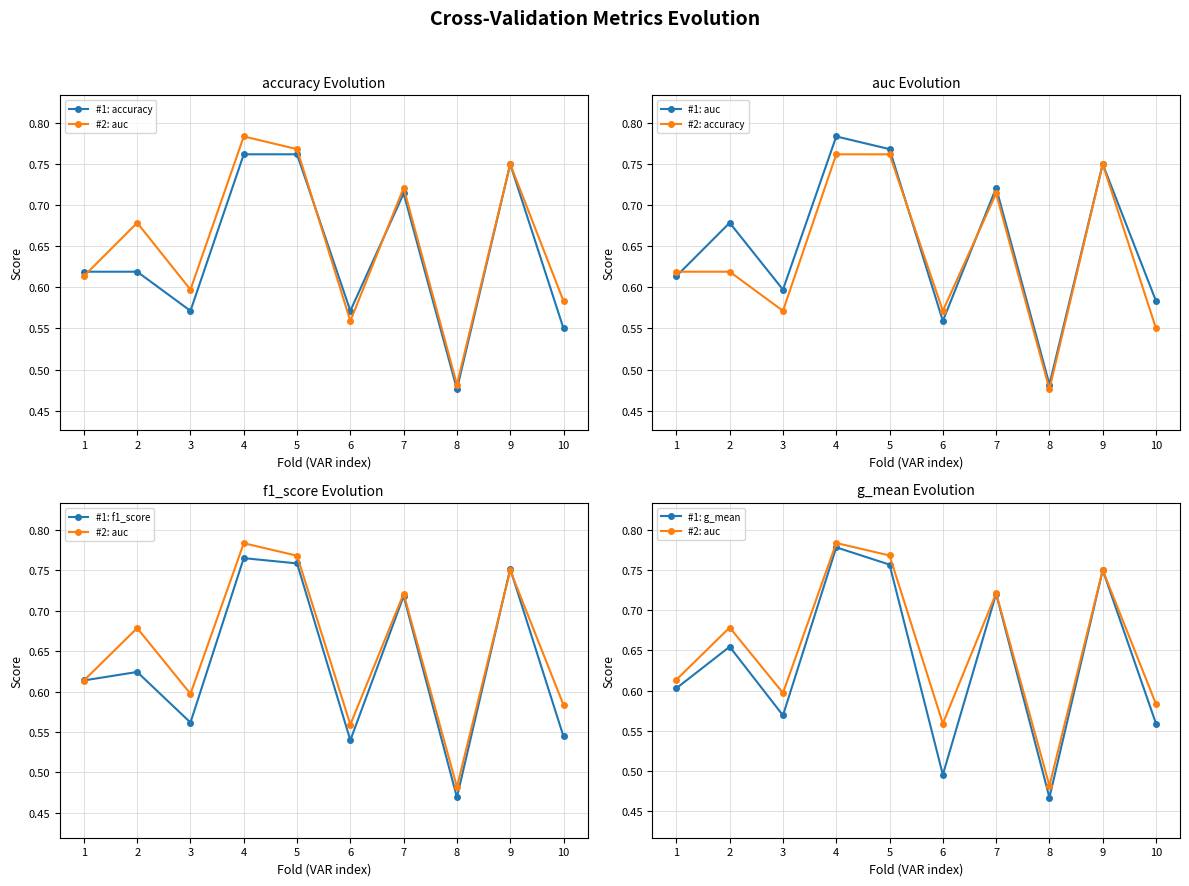

Which series changed the most between 9 and 10?

#1: f1_score